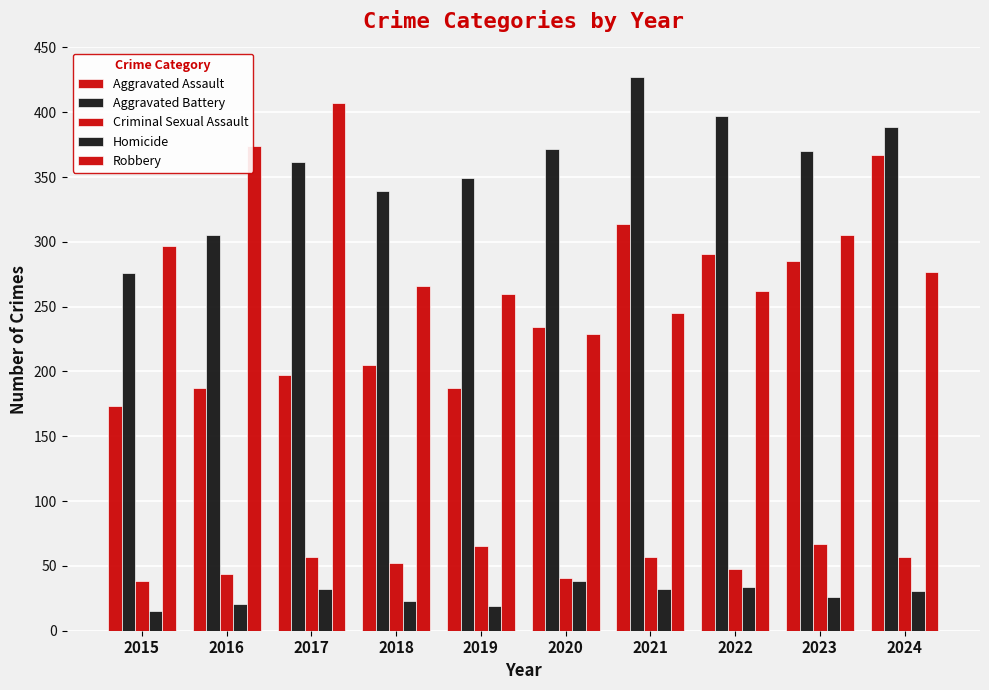

At which label does Robbery first exceed 277?

2015